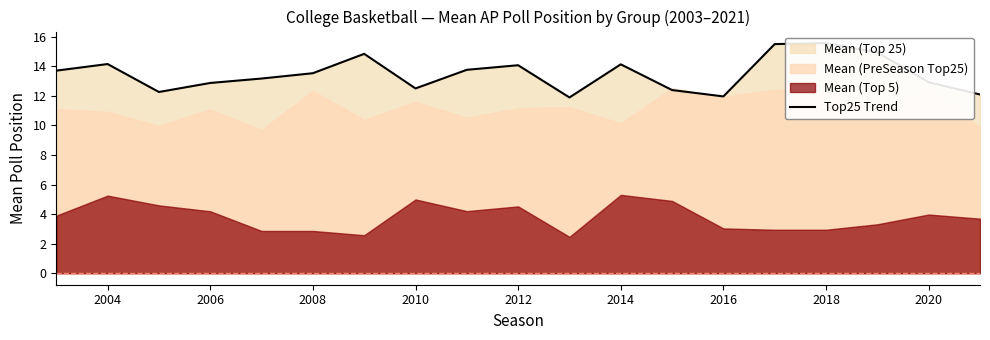

The chart shows a value of 6.5 at 18. True or false?

False